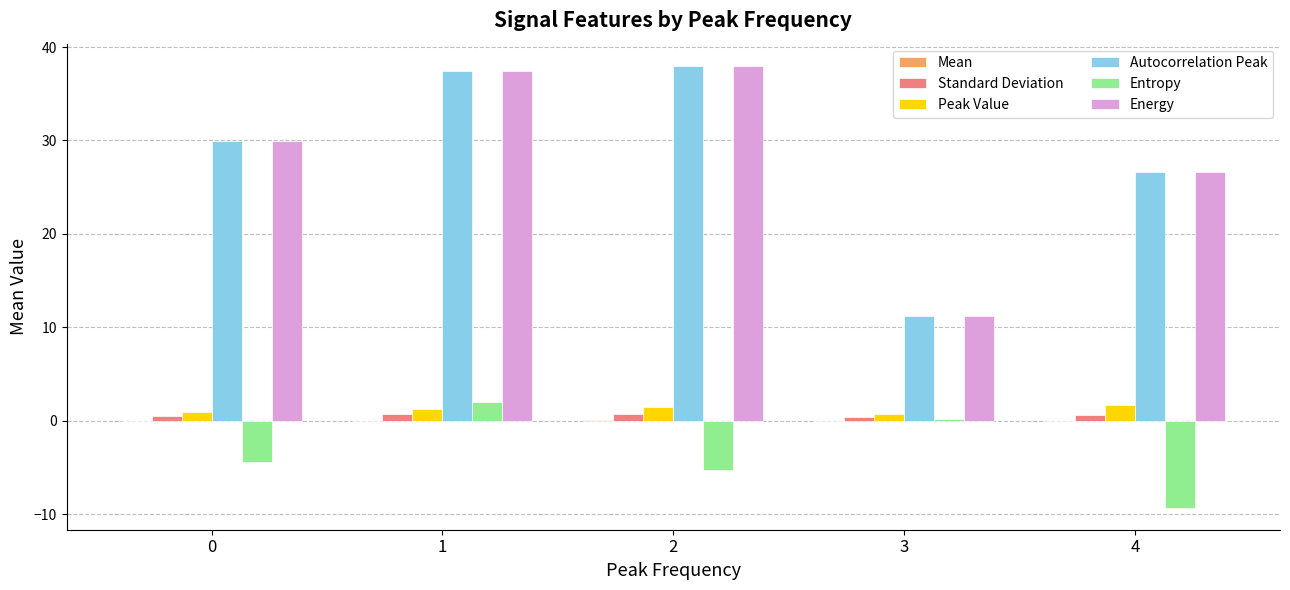

Is the value of Autocorrelation Peak at 2 greater than the value of Entropy at 4?

Yes